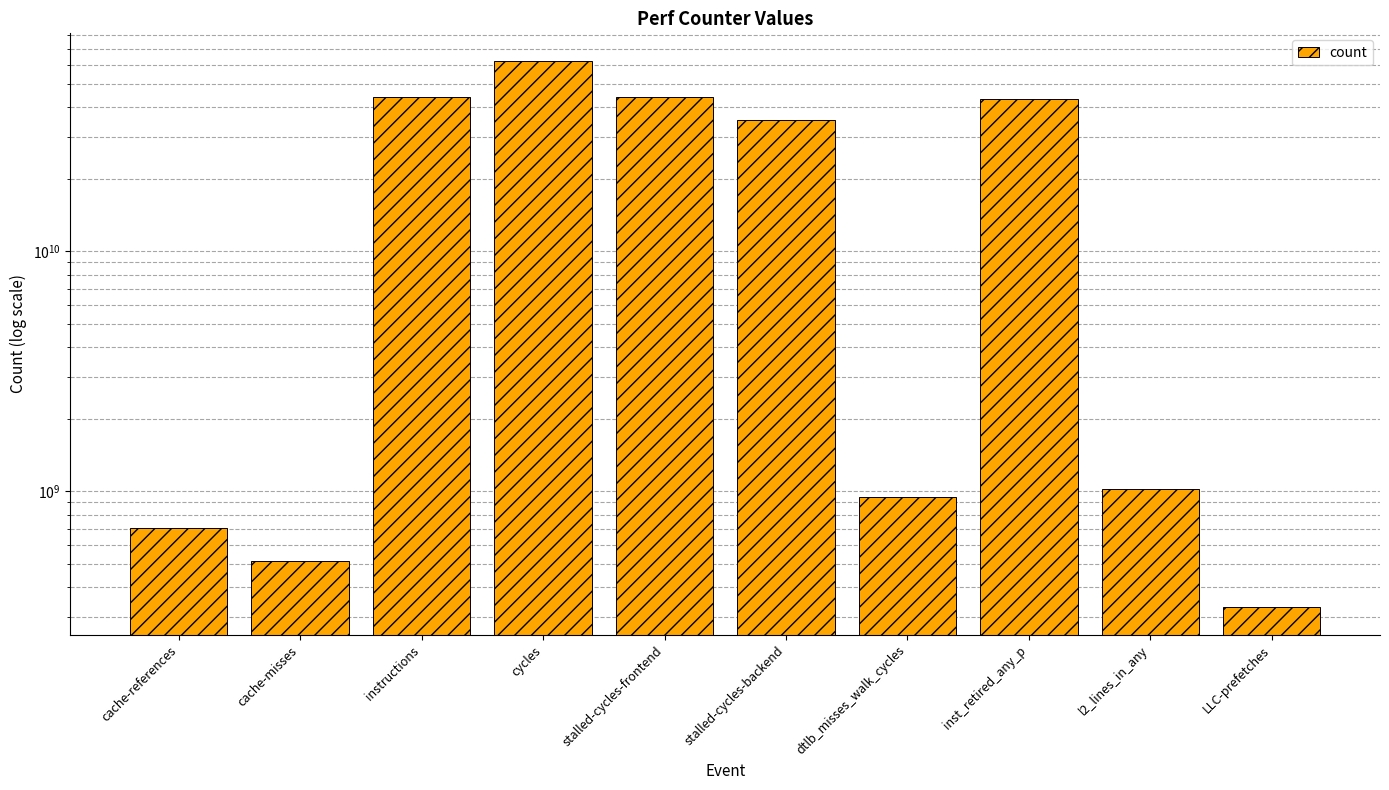

What is the difference between the maximum and second lowest values?

61807765924